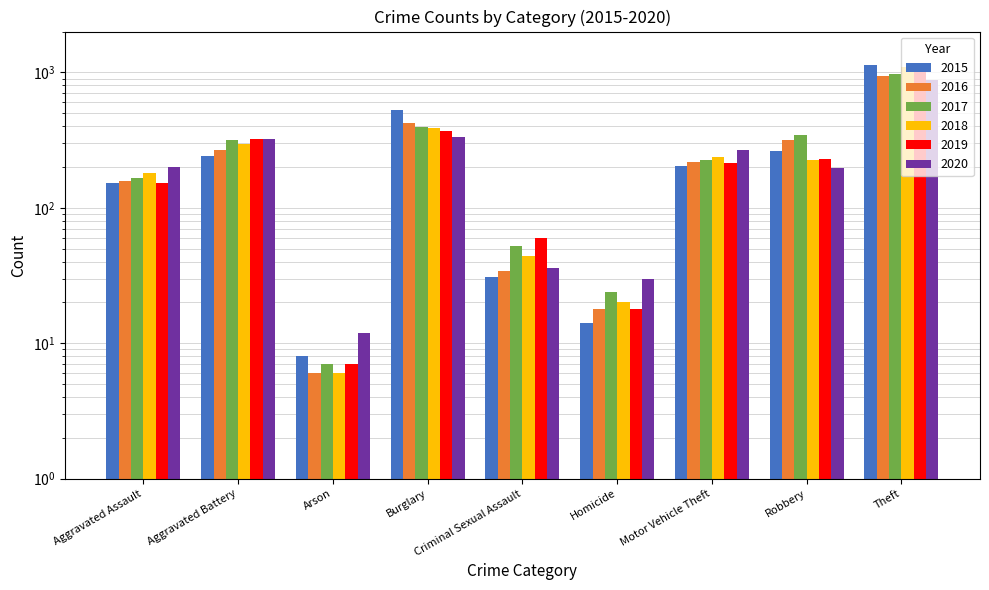

Does the chart contain stacked bars?

No